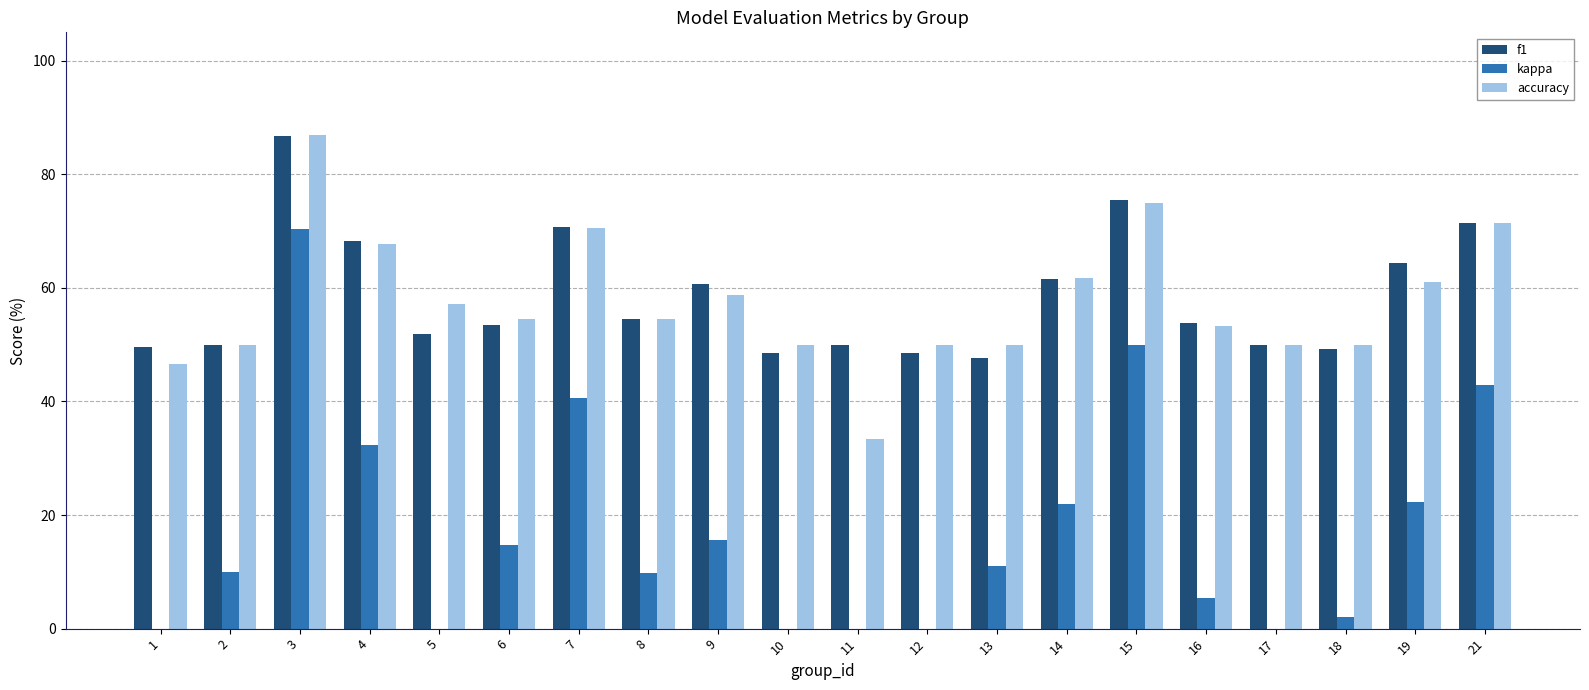

At which label is f1 closest to 67?

4